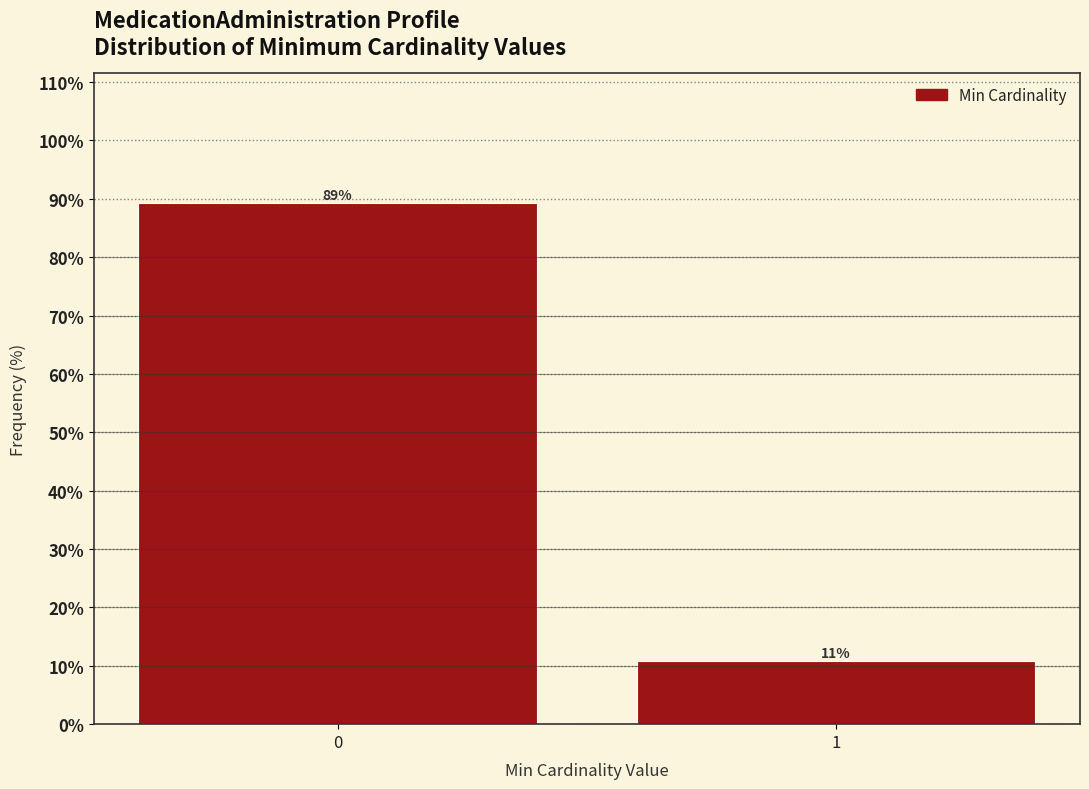

What is the value of the 1st bar from the left?

89.2